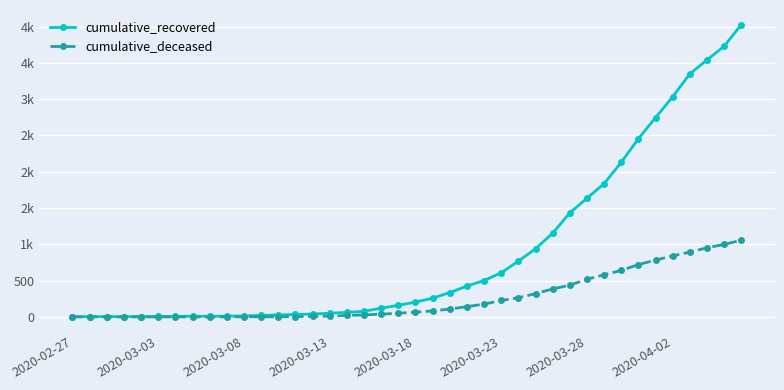

What are all the series names shown in the legend?

cumulative_recovered, cumulative_deceased